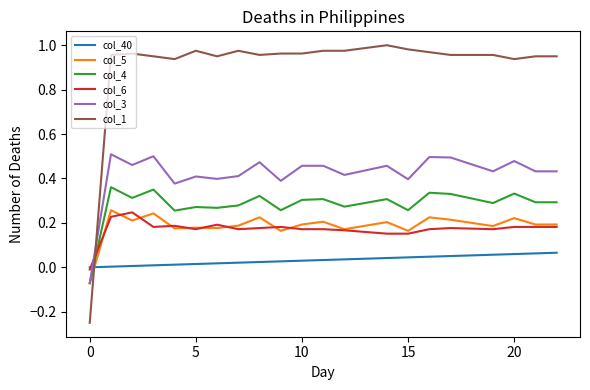

Which series has the largest total across all categories?

col_1